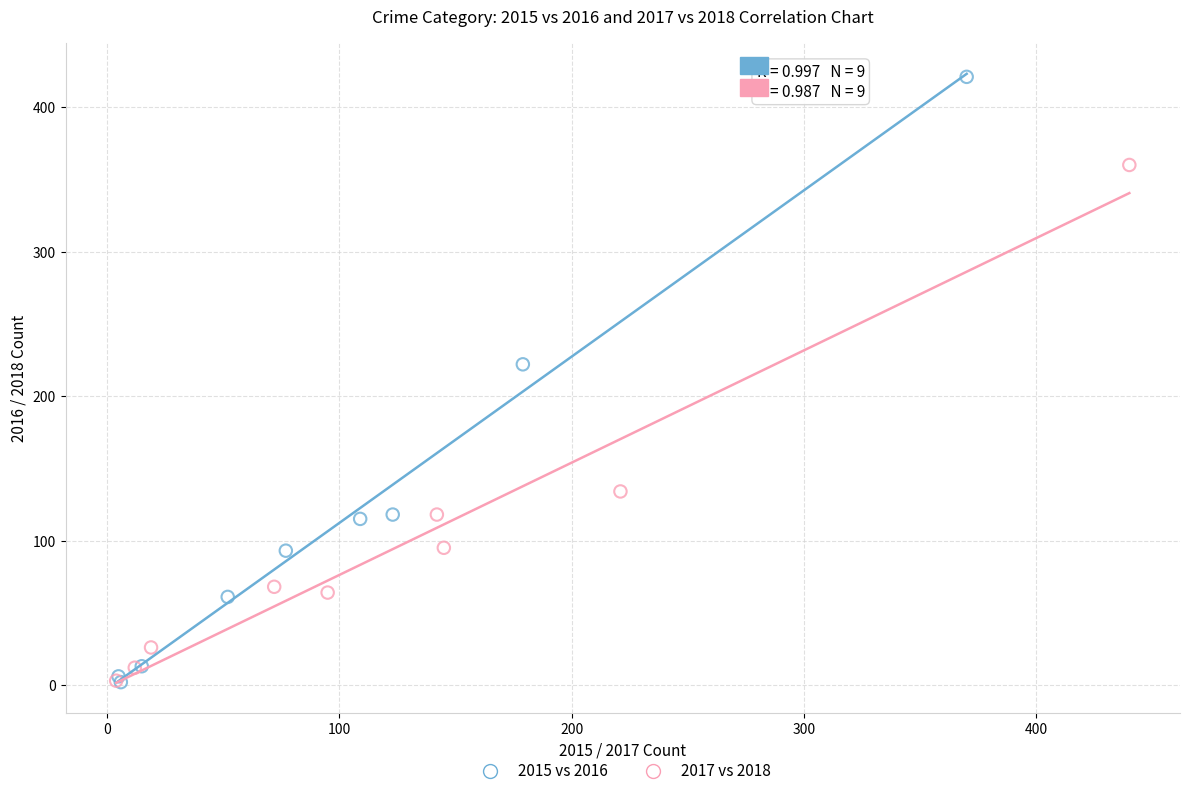

Which series has the largest Y range (max minus min)?

2015 vs 2016